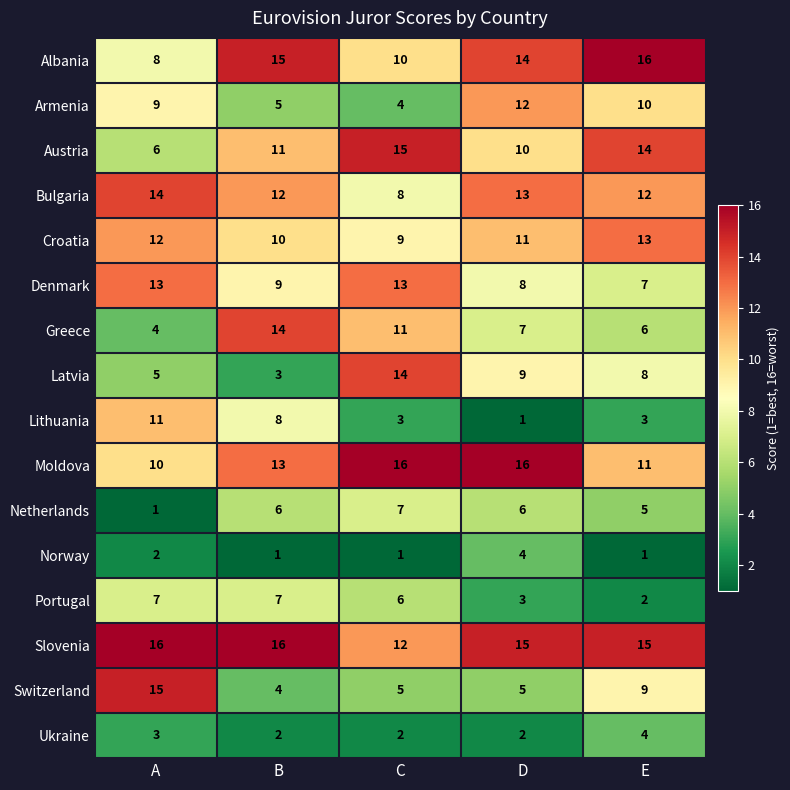

What is the greatest value displayed?

16